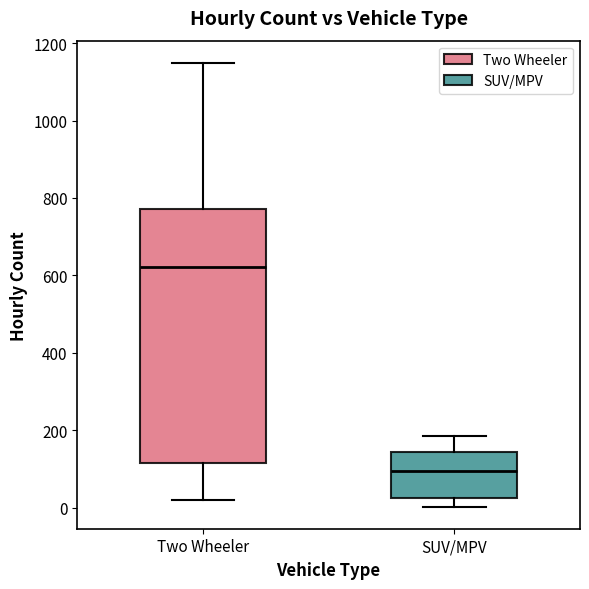

Which box is the tallest, from its lower edge to its upper edge?

Two Wheeler